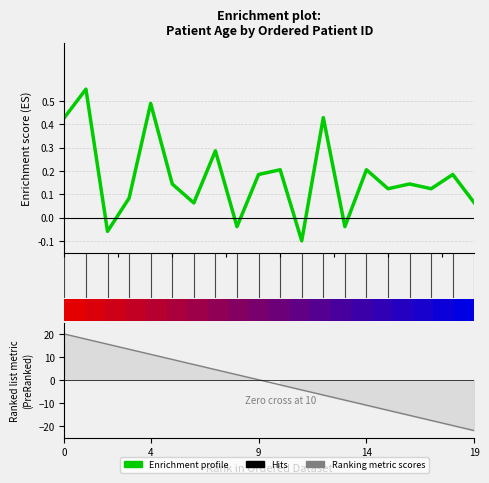

At how many categories does at least one series exceed -4?

20